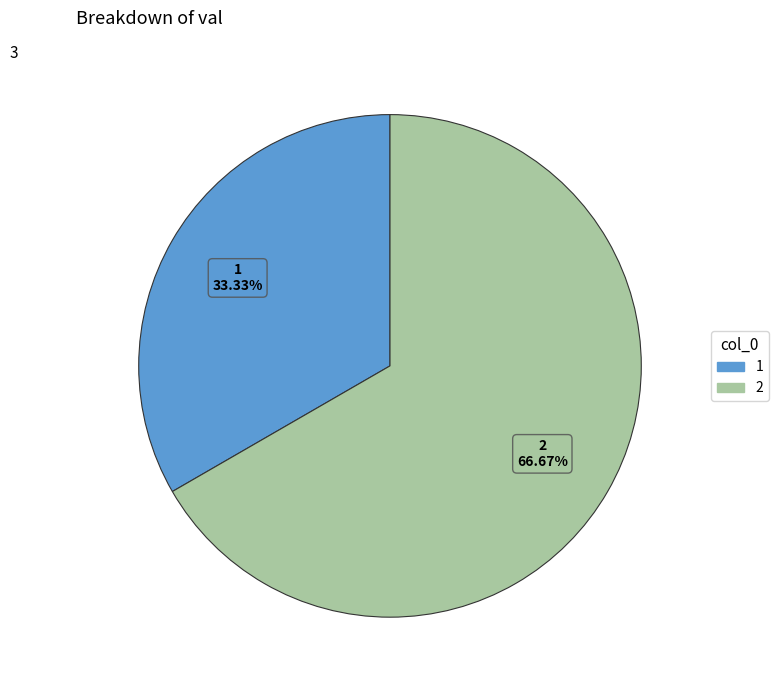

Is there any slice that represents more than half of the pie?

Yes